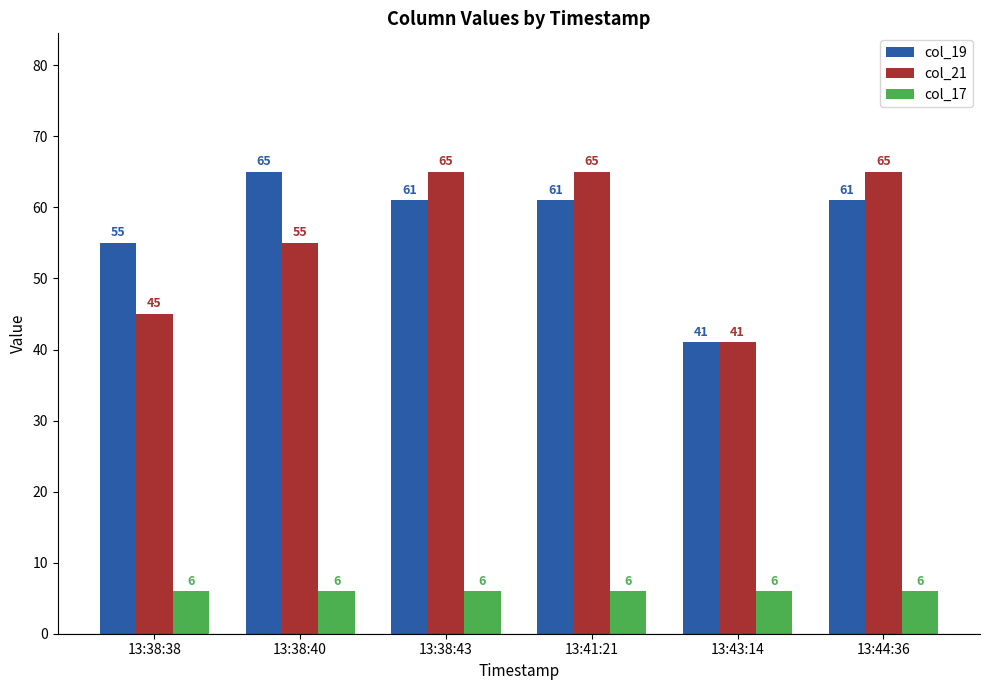

What position from the right is 13:38:40?

5